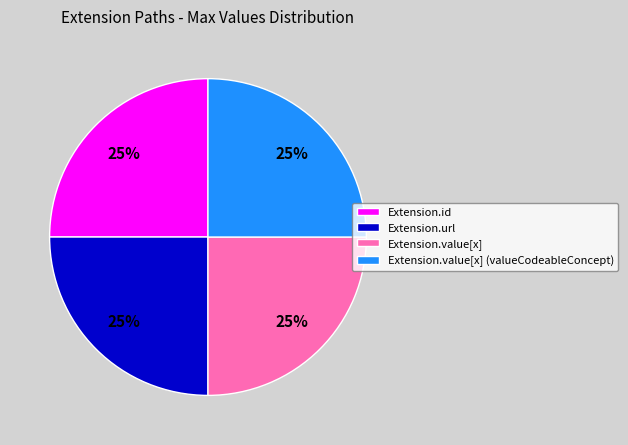

To the nearest percent, what is the difference between the largest and smallest slice percentages?

0%